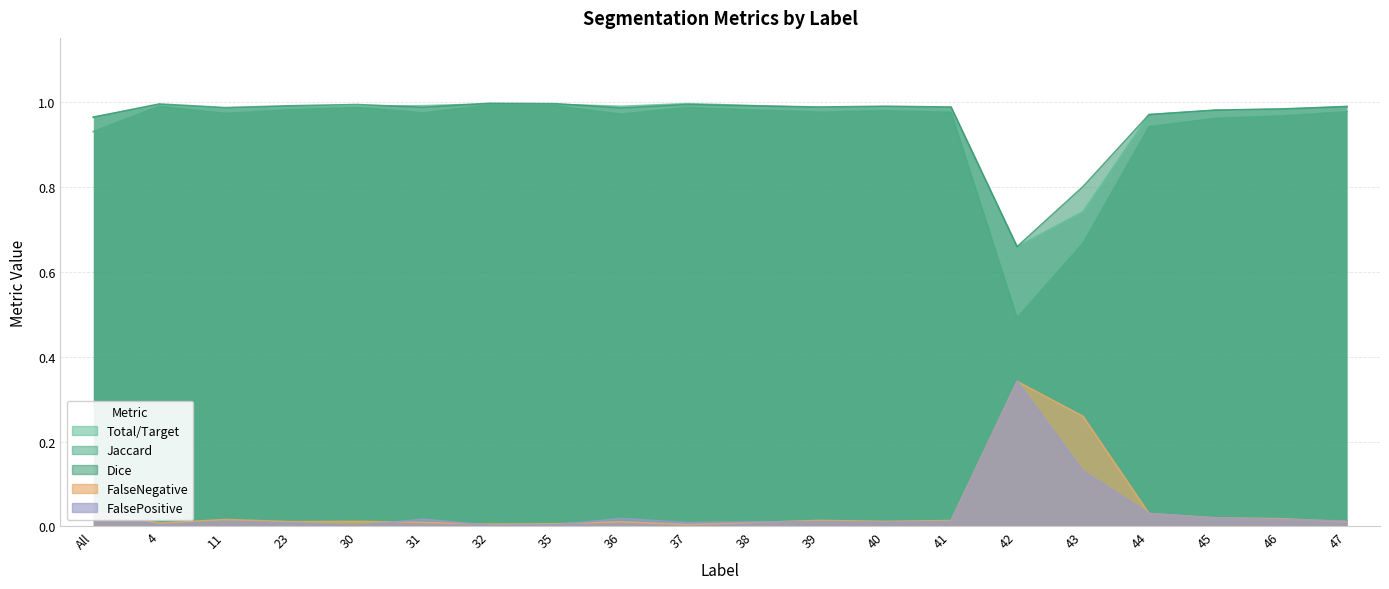

Which series has the largest range (max minus min)?

Jaccard